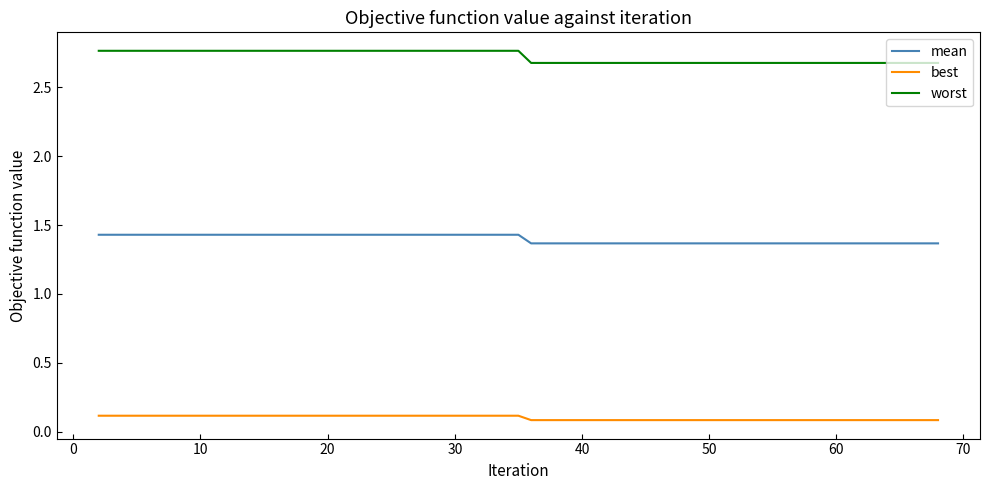

True or false: mean and best intersect in this chart.

False